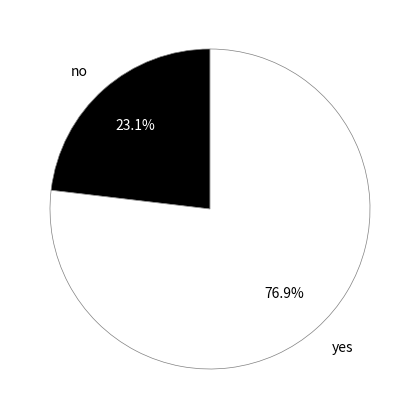

The no slice represents 23% of the pie. True or false?

True